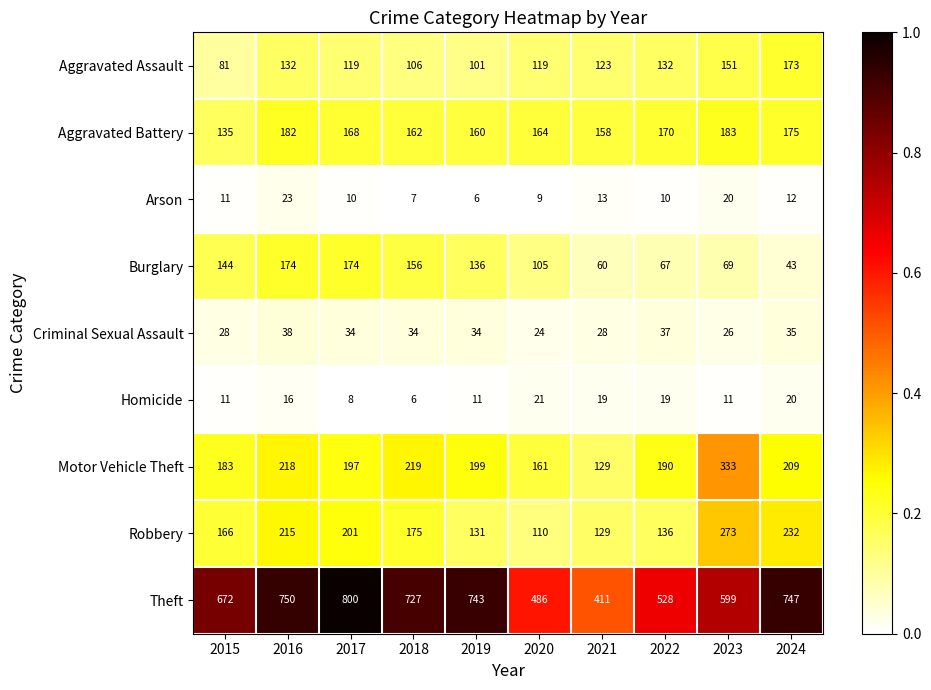

What is the difference between the second highest and minimum values in the Motor Vehicle Theft series?

90